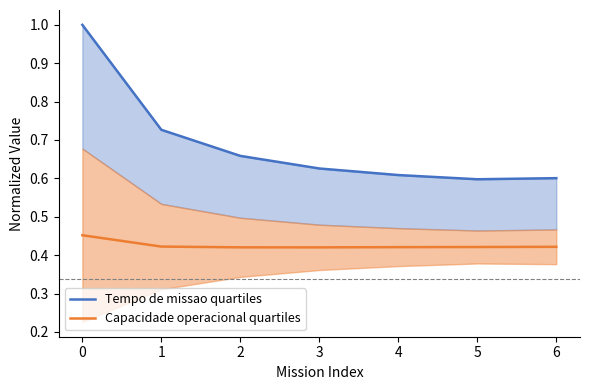

The value of Capacidade operacional quartiles at 0 is 0.2. True or false?

False